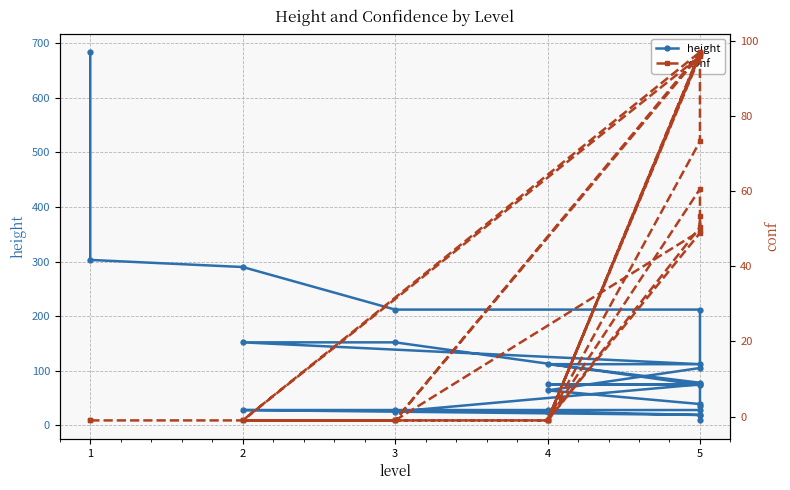

Which label corresponds to the largest value in the chart?

1